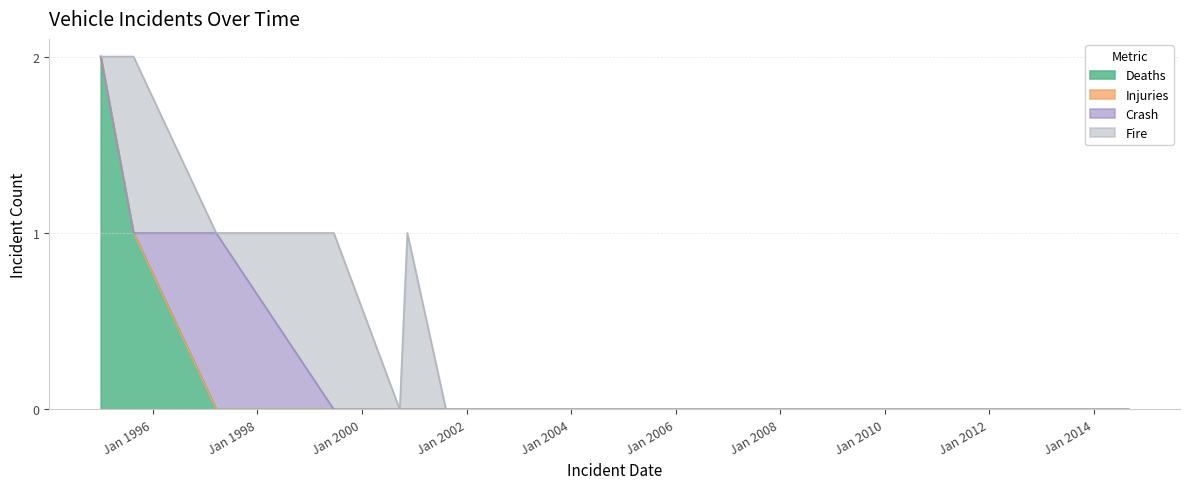

Does the chart display data point markers on the line(s)?

No